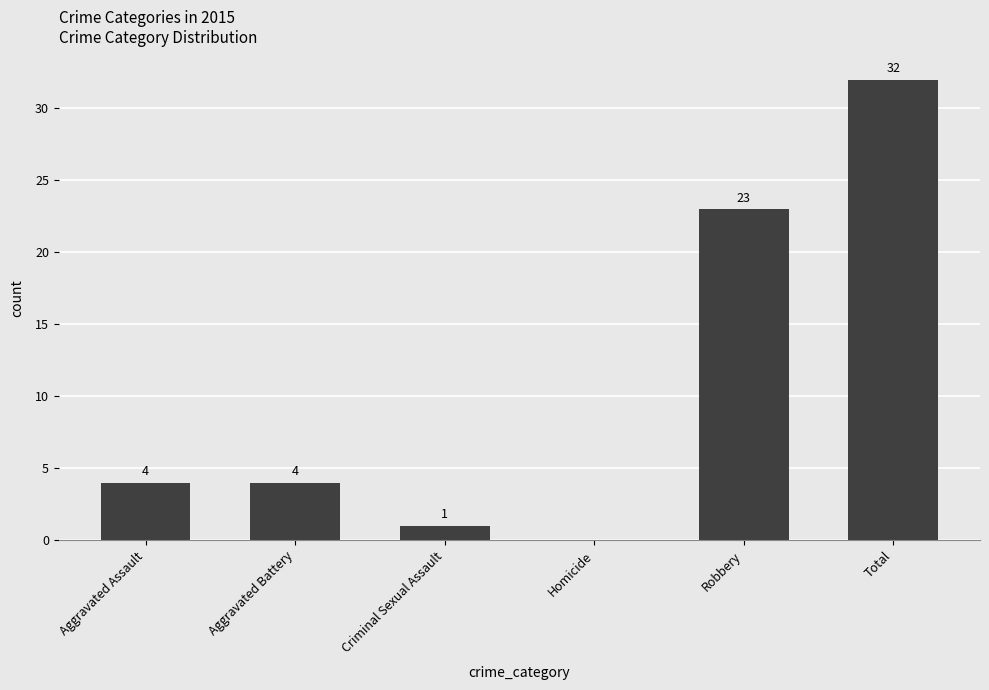

Is it true that the value at Homicide is -19?

False